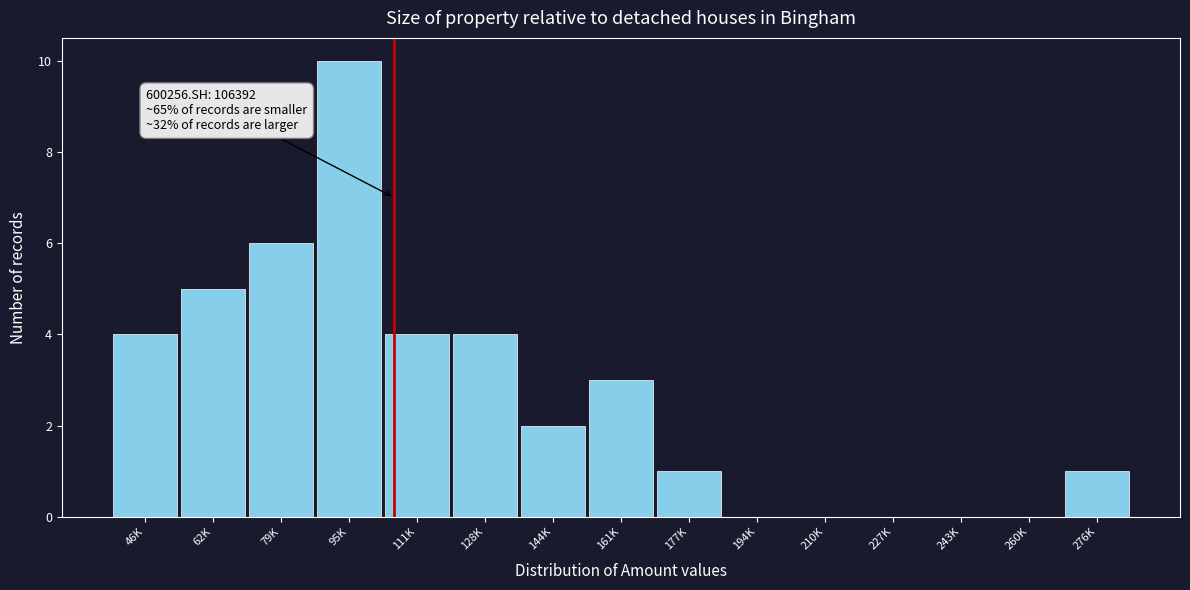

Reading left to right, transcribe all the data shown in this chart.

46K=4	62K=5	79K=6	95K=10	111K=4	128K=4	144K=2	161K=3	177K=1	194K=0	210K=0	227K=0	243K=0	260K=0	276K=1